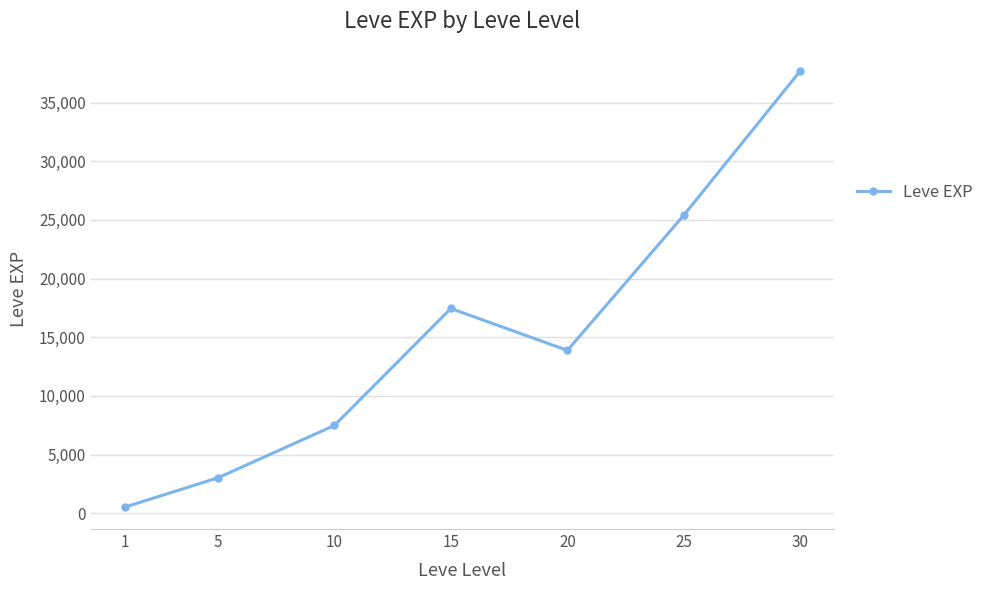

What is the ratio of the value at 15 to the value at 25?

0.7